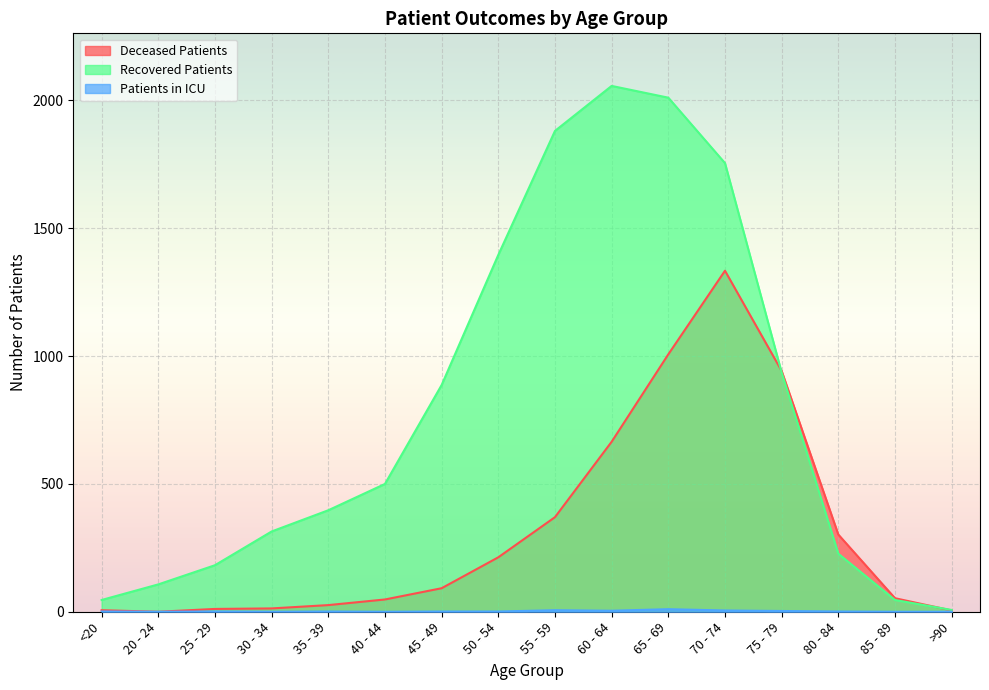

What is the difference between the maximum and minimum values in the deceased_patients series?

1334